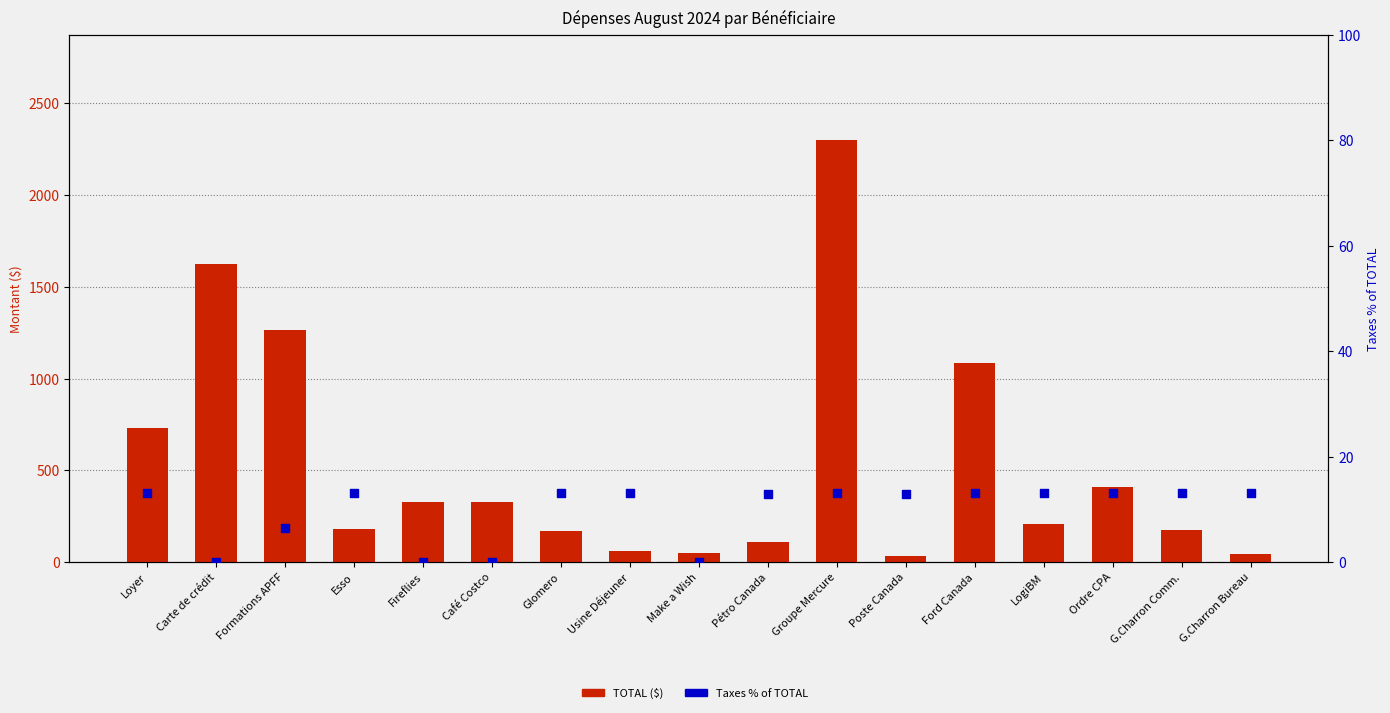

Which series has the widest spread of Y values?

TOTAL